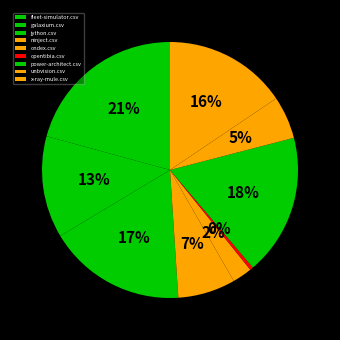

To the nearest percent, what percentage of the pie is fleet-simulator.csv?

21%